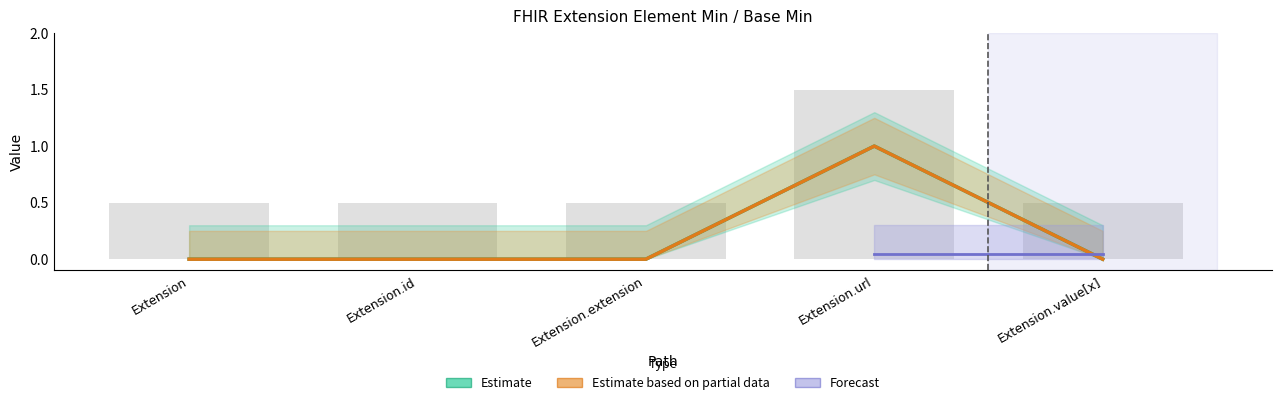

Reading left to right, list all the values displayed in this chart.

Min: Extension=0	Extension.id=0	Extension.extension=0	Extension.url=1	Extension.value[x]=0
Base Min: Extension=0	Extension.id=0	Extension.extension=0	Extension.url=1	Extension.value[x]=0